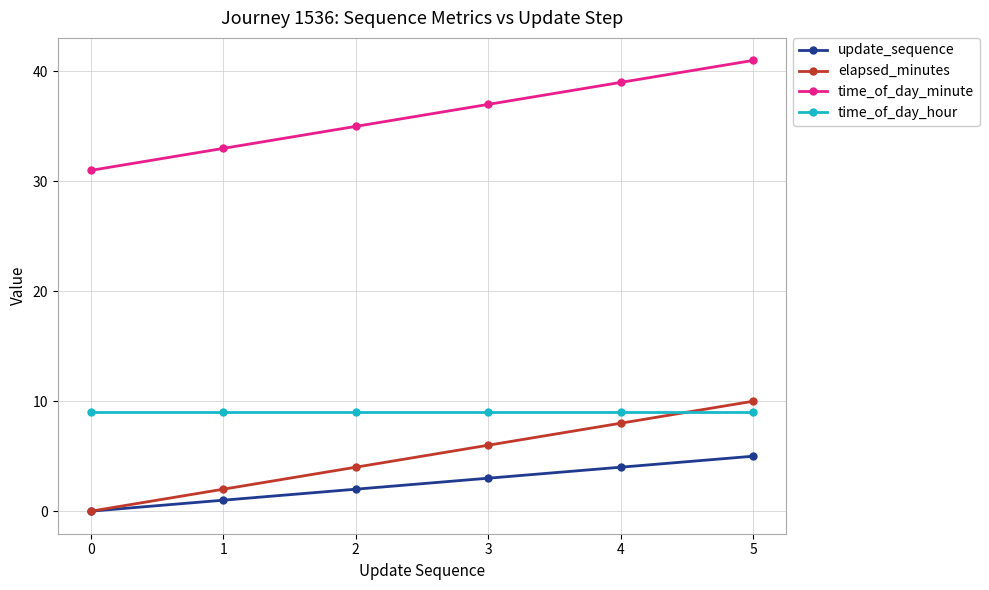

True or false: time_of_day_minute and time_of_day_hour cross at least once.

False